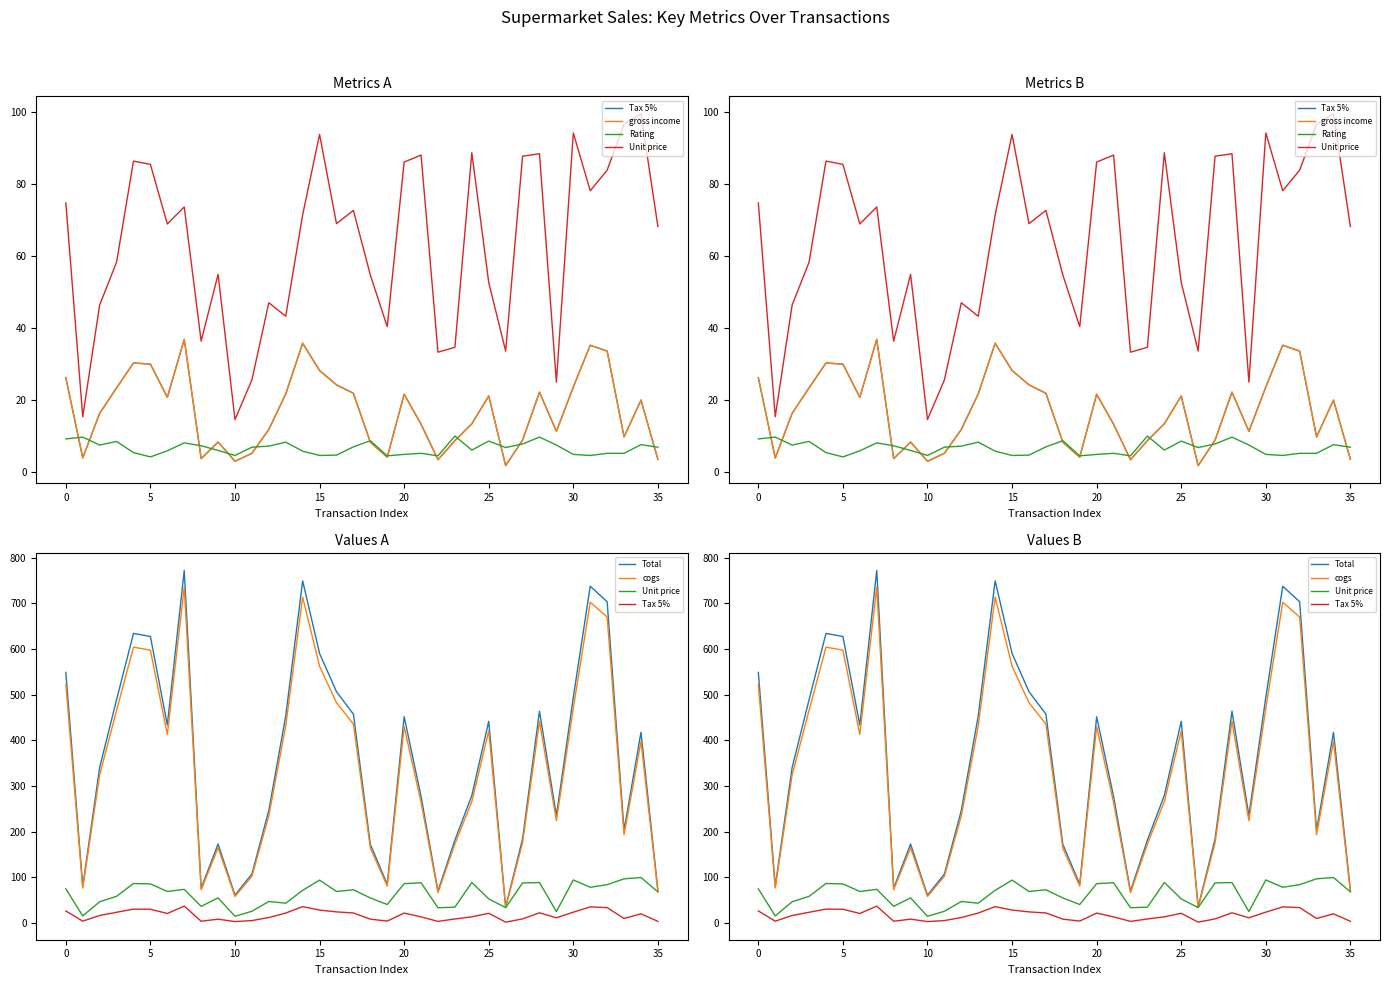

Which series has the largest total across all categories?

Total